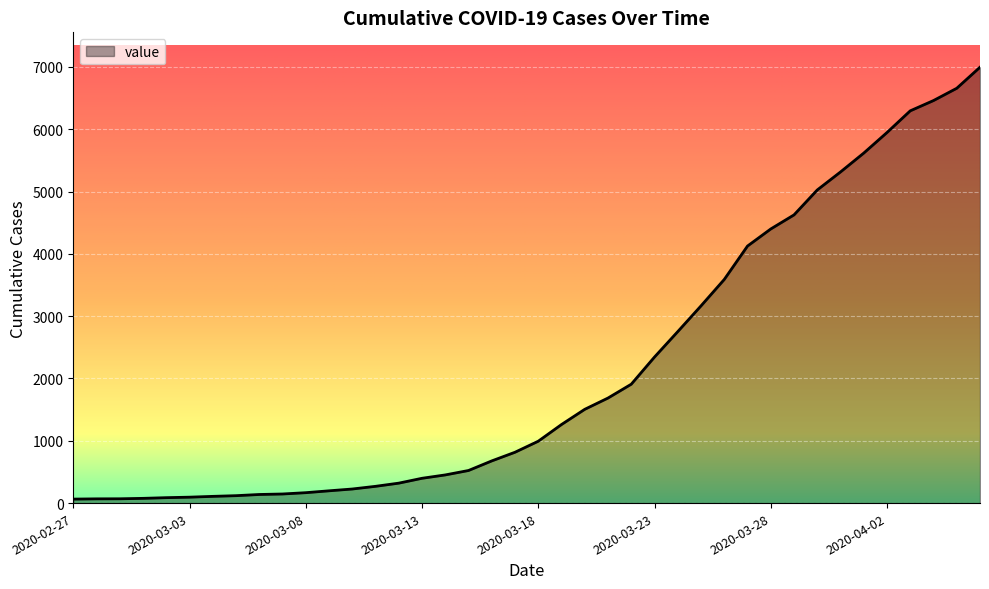

Which category has the highest value across all series?

2020-04-06